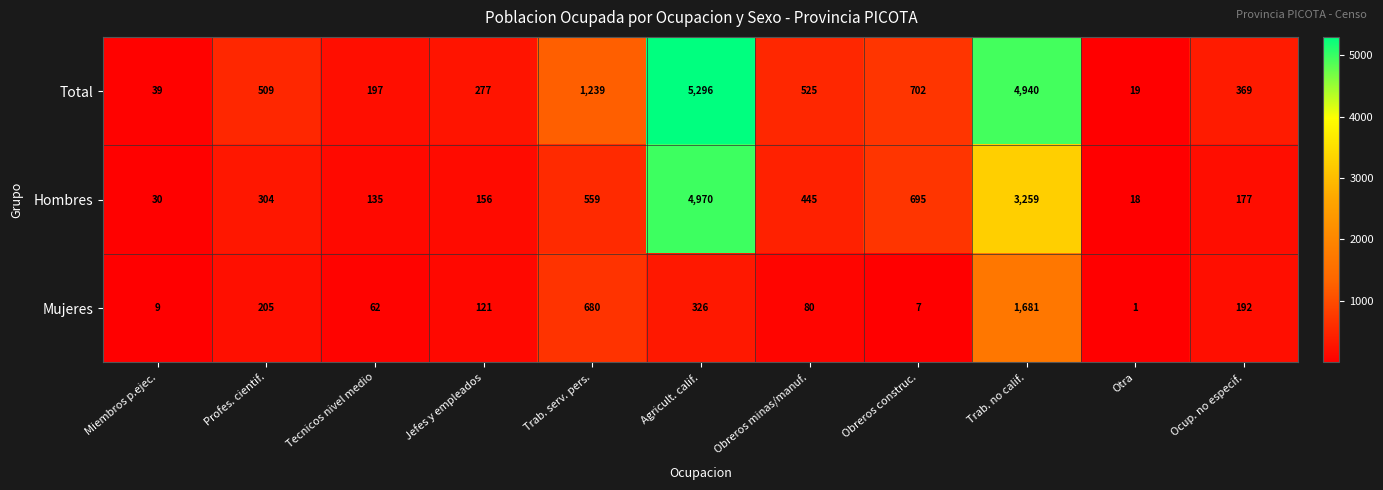

What is the difference between the second highest and minimum values in the Total series?

4921